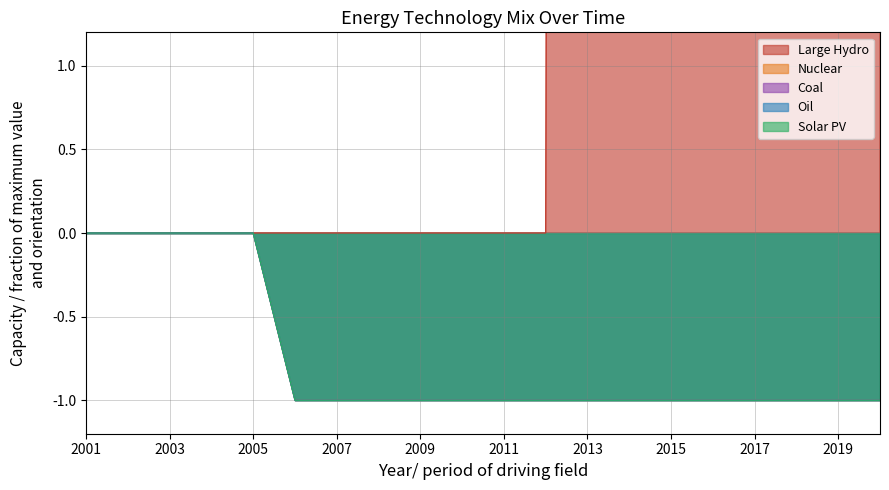

What is the difference between the second highest and minimum values in the Oil series?

1